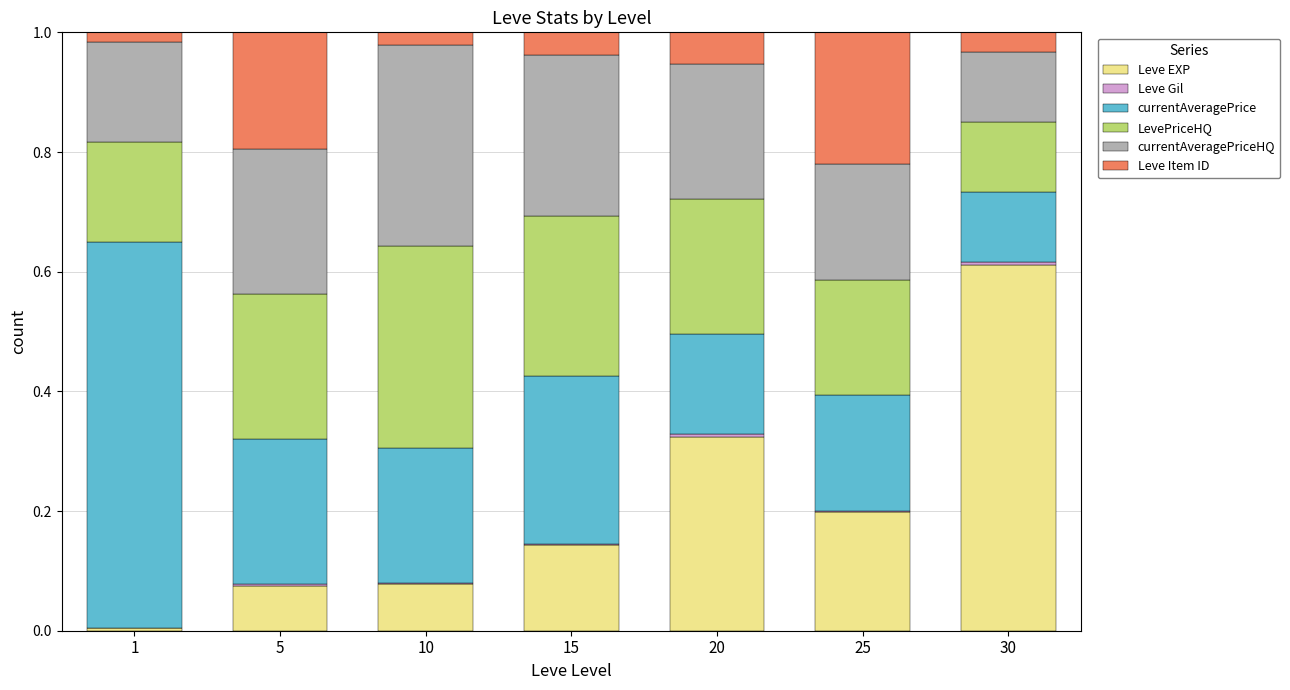

Are the bars grouped side by side (vs. stacked)?

No